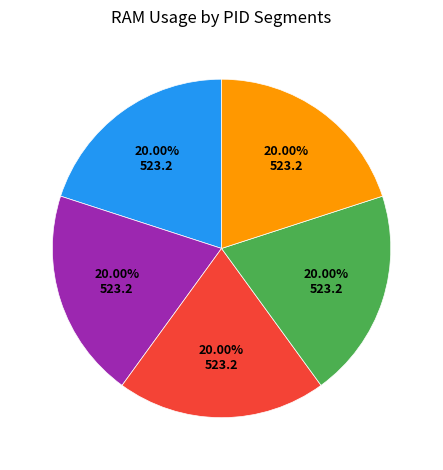

How many segments does this pie chart have?

5